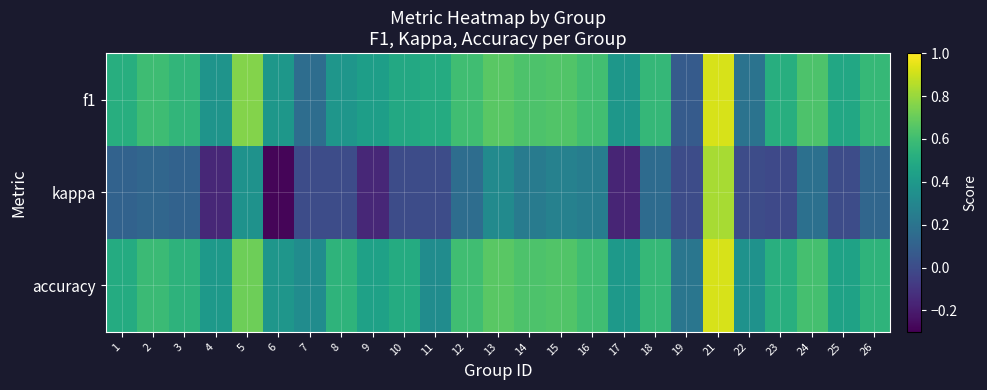

Reading left to right, transcribe all the data shown in this chart.

f1: 1=0.5	2=0.6	3=0.6	4=0.4	5=0.8	6=0.4	7=0.2	8=0.4	9=0.4	10=0.5	11=0.5	12=0.6	13=0.7	14=0.6	15=0.6	16=0.6	17=0.4	18=0.6	19=0.1	21=0.9	22=0.2	23=0.5	24=0.6	25=0.5	26=0.6
kappa: 1=0.1	2=0.1	3=0.1	4=-0.2	5=0.4	6=-0.3	7=0.0	8=0.0	9=-0.2	10=0.0	11=0.0	12=0.2	13=0.3	14=0.2	15=0.3	16=0.2	17=-0.2	18=0.2	19=0.0	21=0.8	22=0.0	23=-0.0	24=0.2	25=0.0	26=0.1
accuracy: 1=0.5	2=0.6	3=0.5	4=0.4	5=0.7	6=0.4	7=0.3	8=0.5	9=0.4	10=0.5	11=0.3	12=0.6	13=0.7	14=0.6	15=0.6	16=0.6	17=0.4	18=0.6	19=0.2	21=0.9	22=0.4	23=0.5	24=0.6	25=0.5	26=0.5